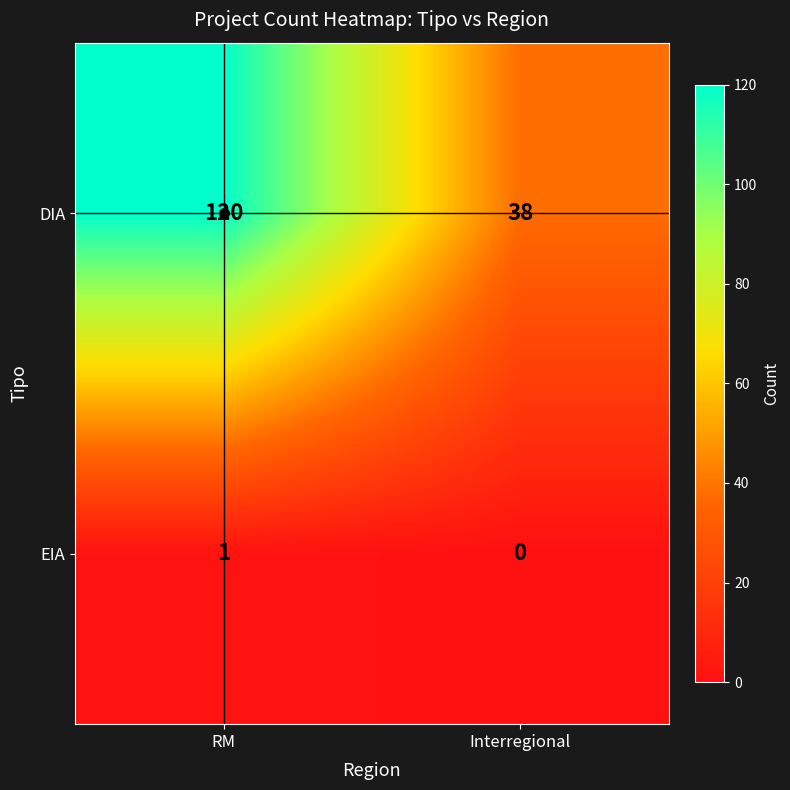

How many categories are shown in the chart?

2